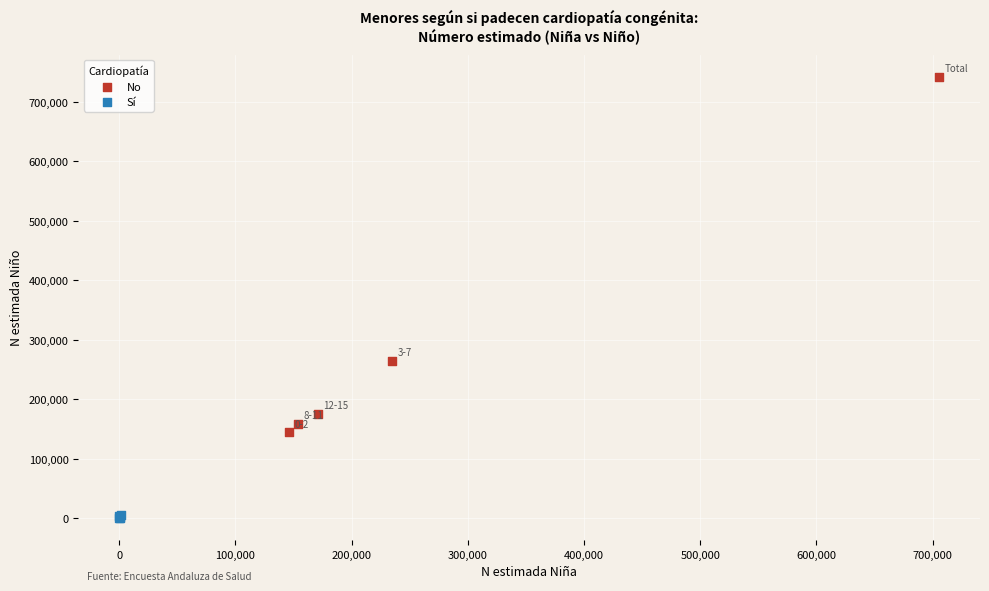

Which series contains the highest Y value?

No